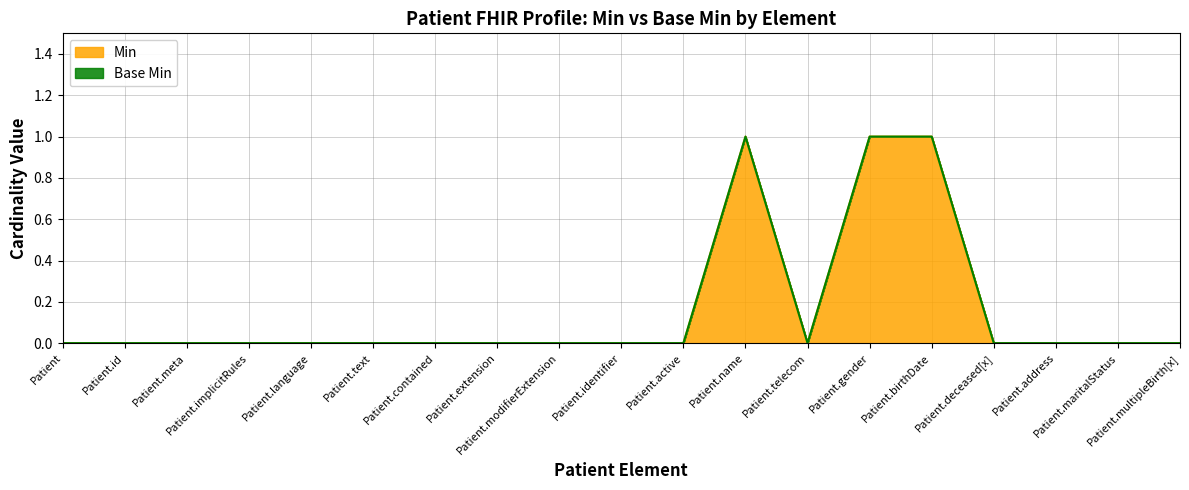

Count the number of values greater than 0.

3